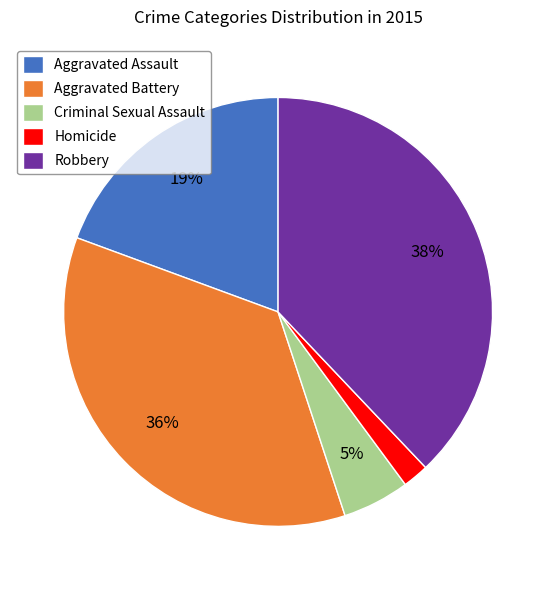

Do Homicide and Aggravated Assault together represent more than half of the pie?

No